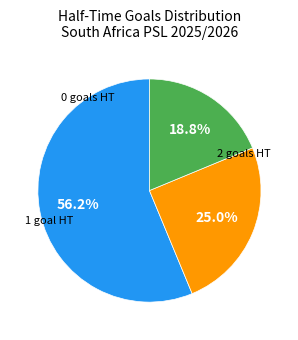

Does any single category account for the majority?

Yes